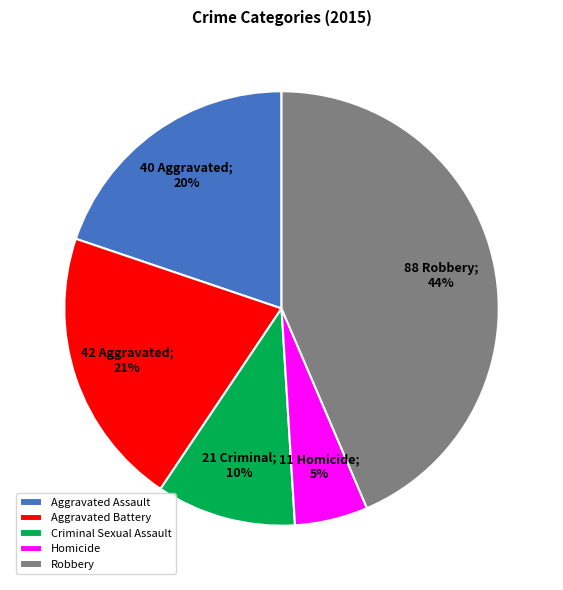

Is the sum of Aggravated Assault and Aggravated Battery greater than half?

No